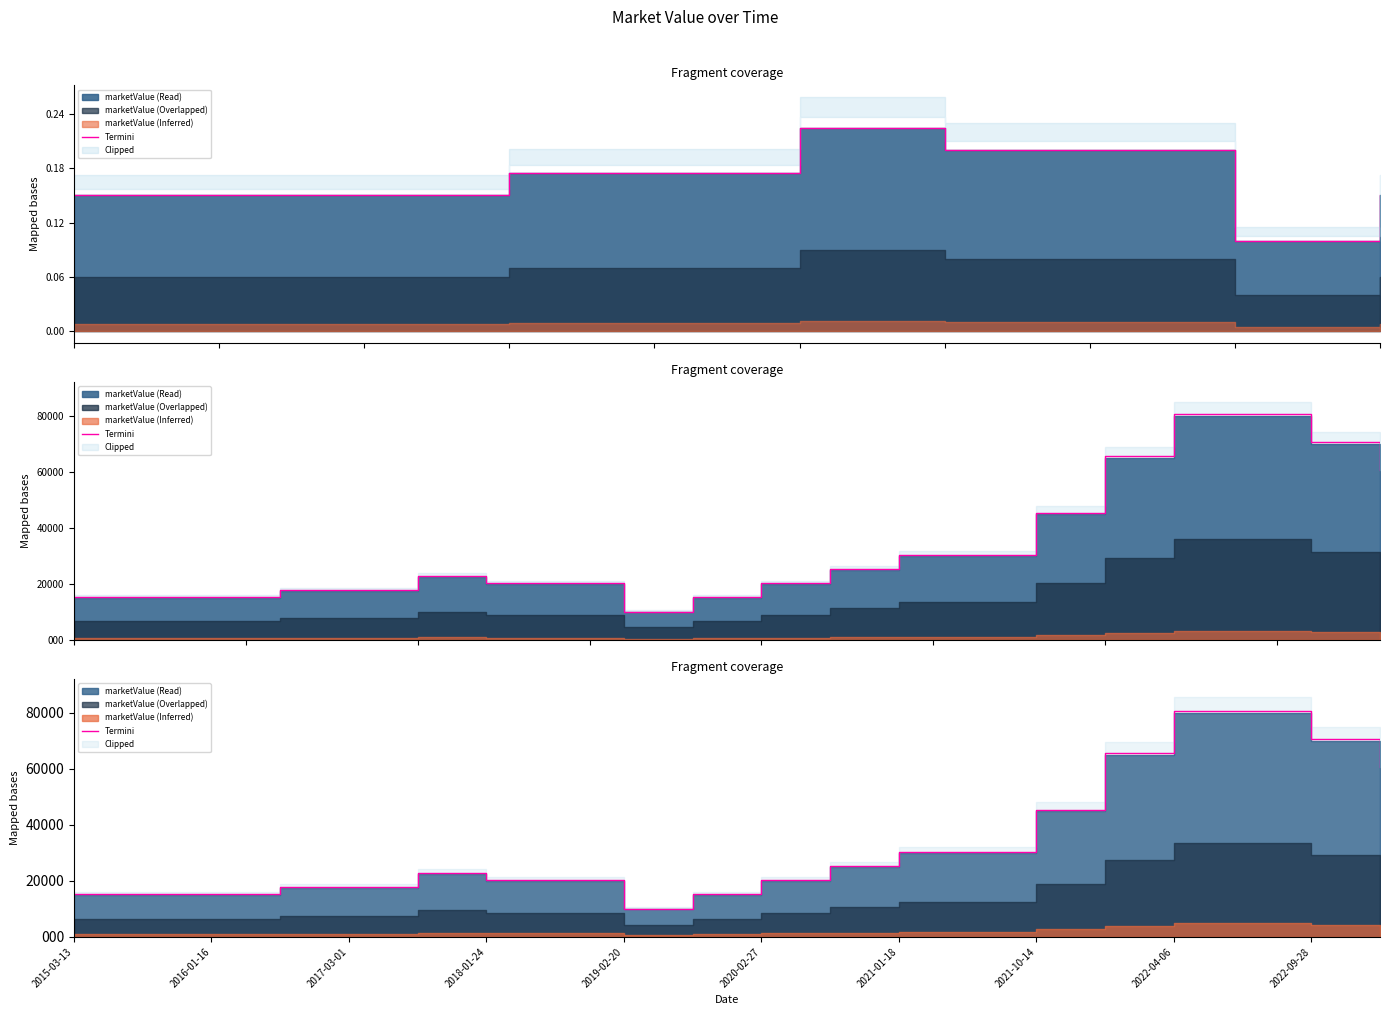

True or false: the data shows 56352 at 11.

False